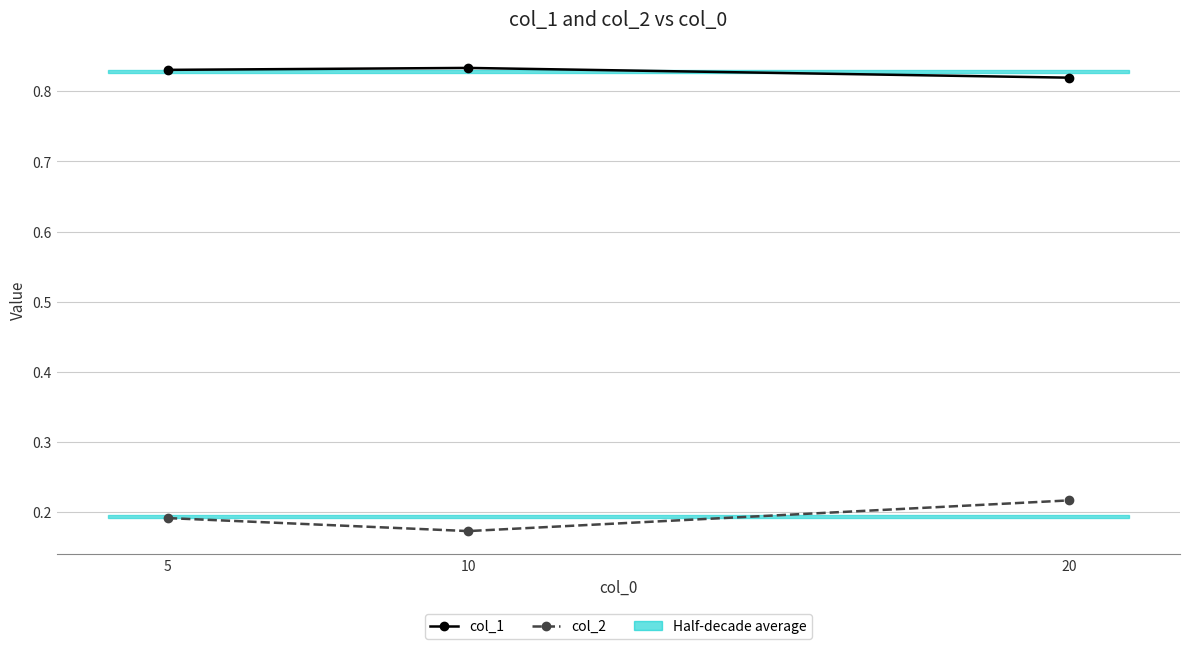

Which category has the lowest value across all series?

10